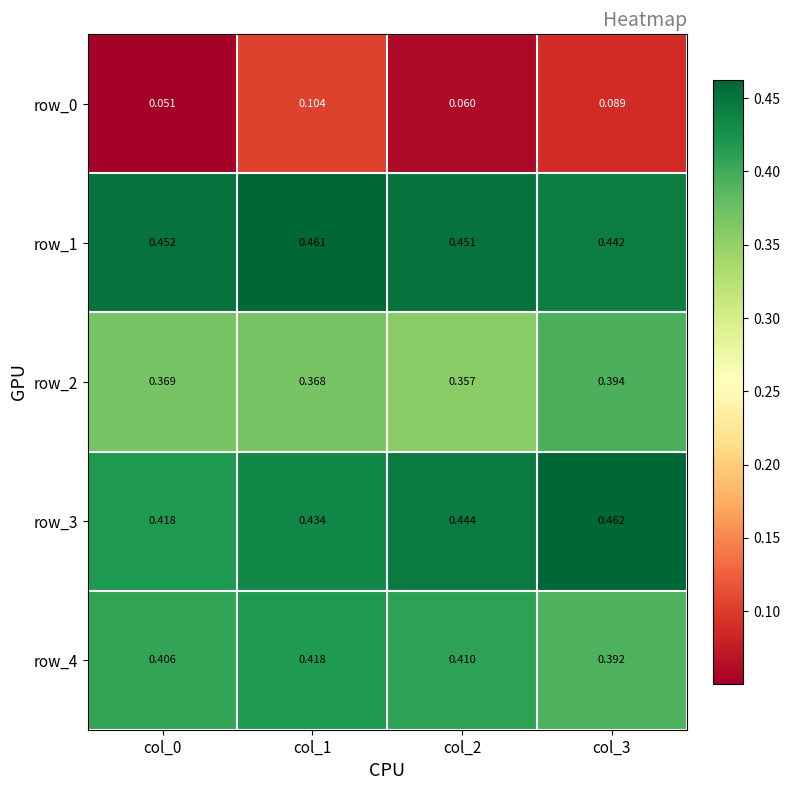

At how many categories does at least one series exceed 0?

4